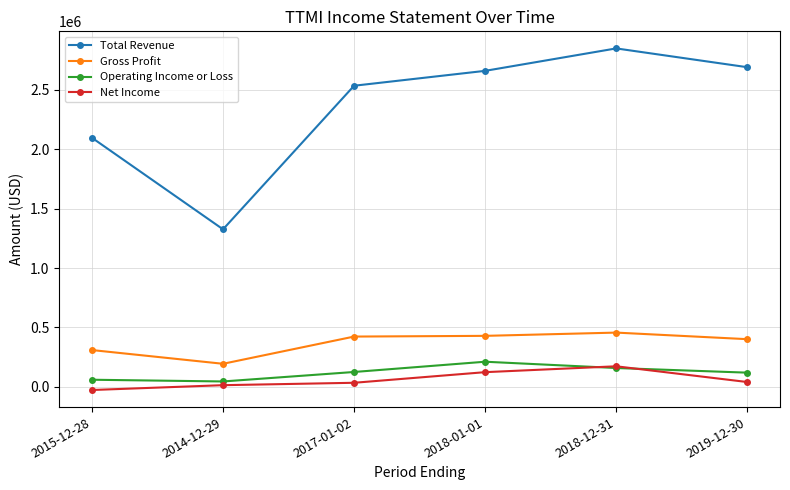

List the series in order of their peak value, highest first.

Total Revenue, Gross Profit, Operating Income or Loss, Net Income